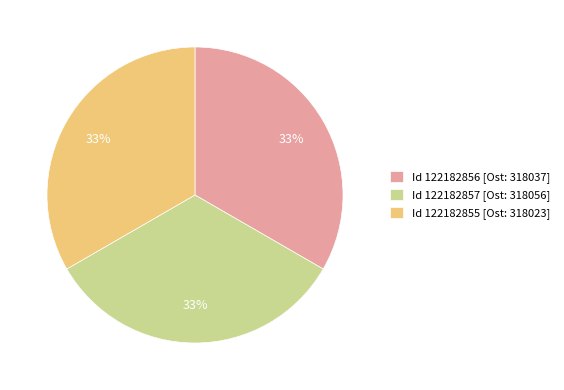

What is the ratio of the value at Id 122182856 [Ost: 318037] to the value at Id 122182855 [Ost: 318023]?

1.0